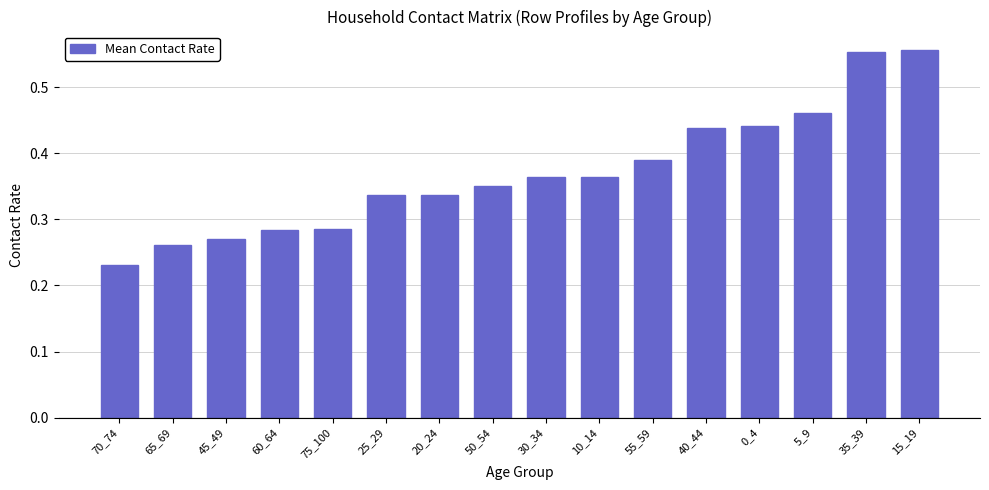

The value at 55_59 is 0.6. True or false?

False